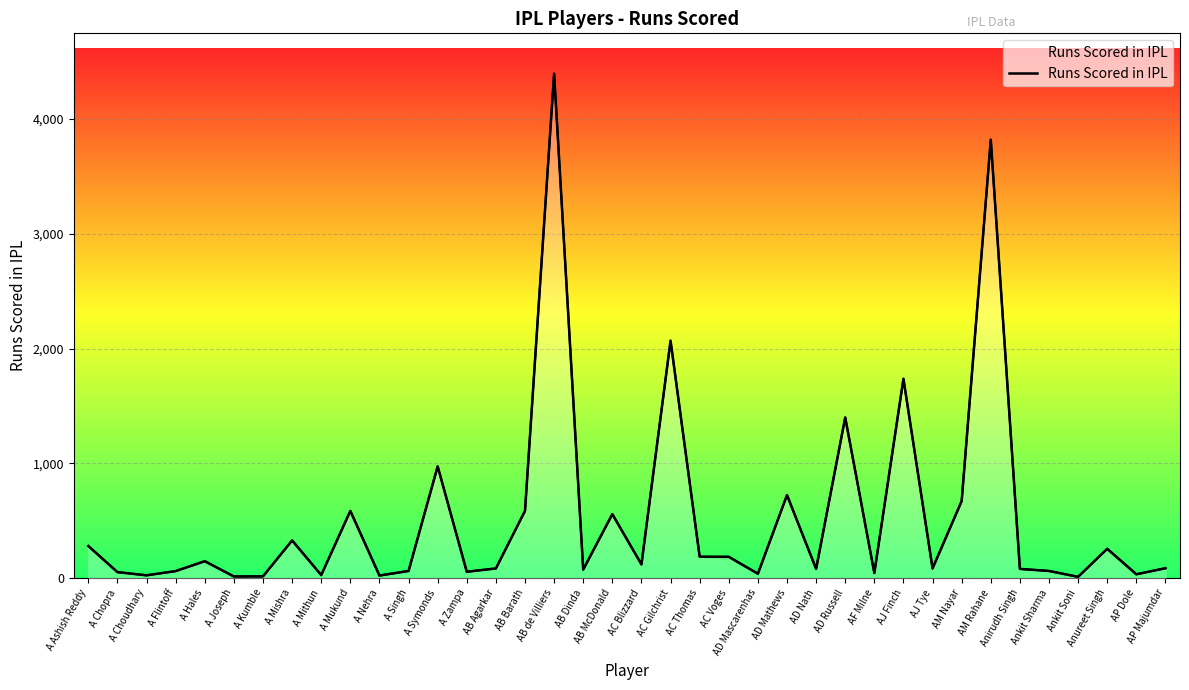

At which label does the data first exceed 87?

A Ashish Reddy